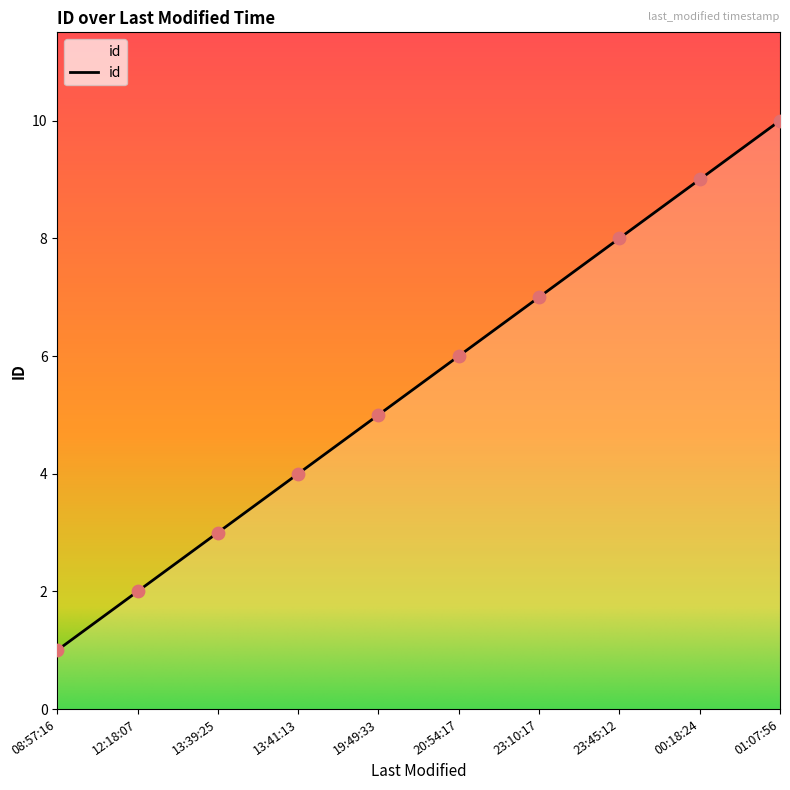

Which has a higher value, 12:18:07 or 23:45:12?

23:45:12